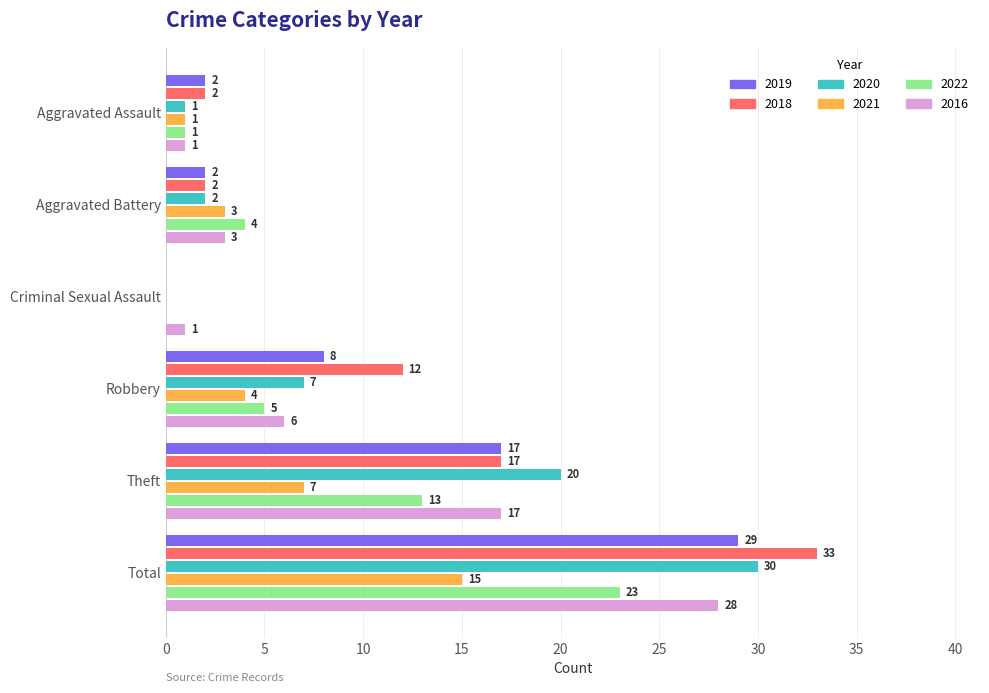

What is the highest value of the 2020 series?

30